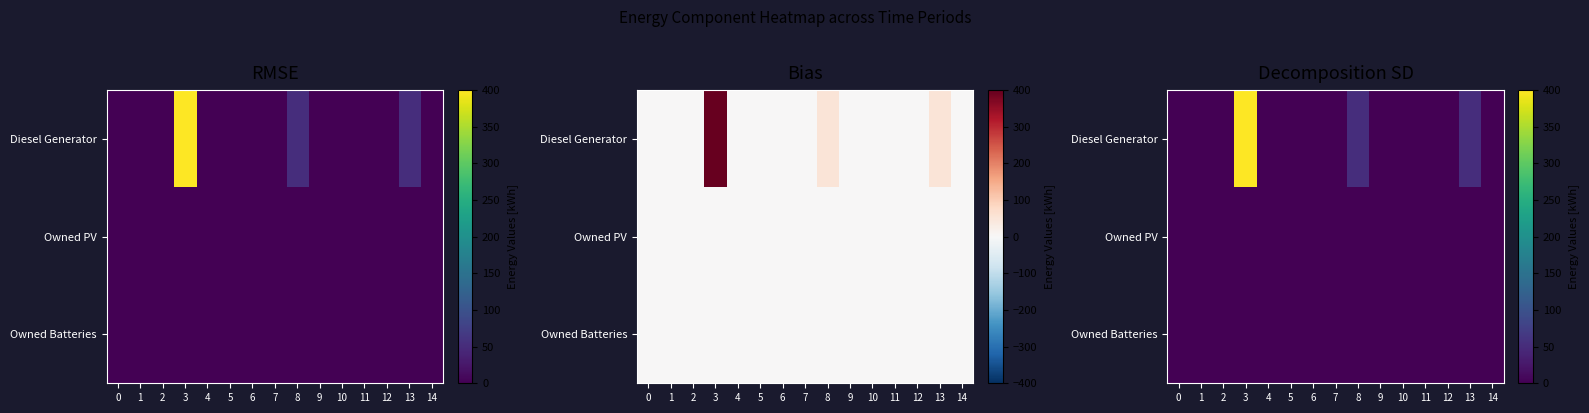

At how many categories does at least one series exceed 17?

3